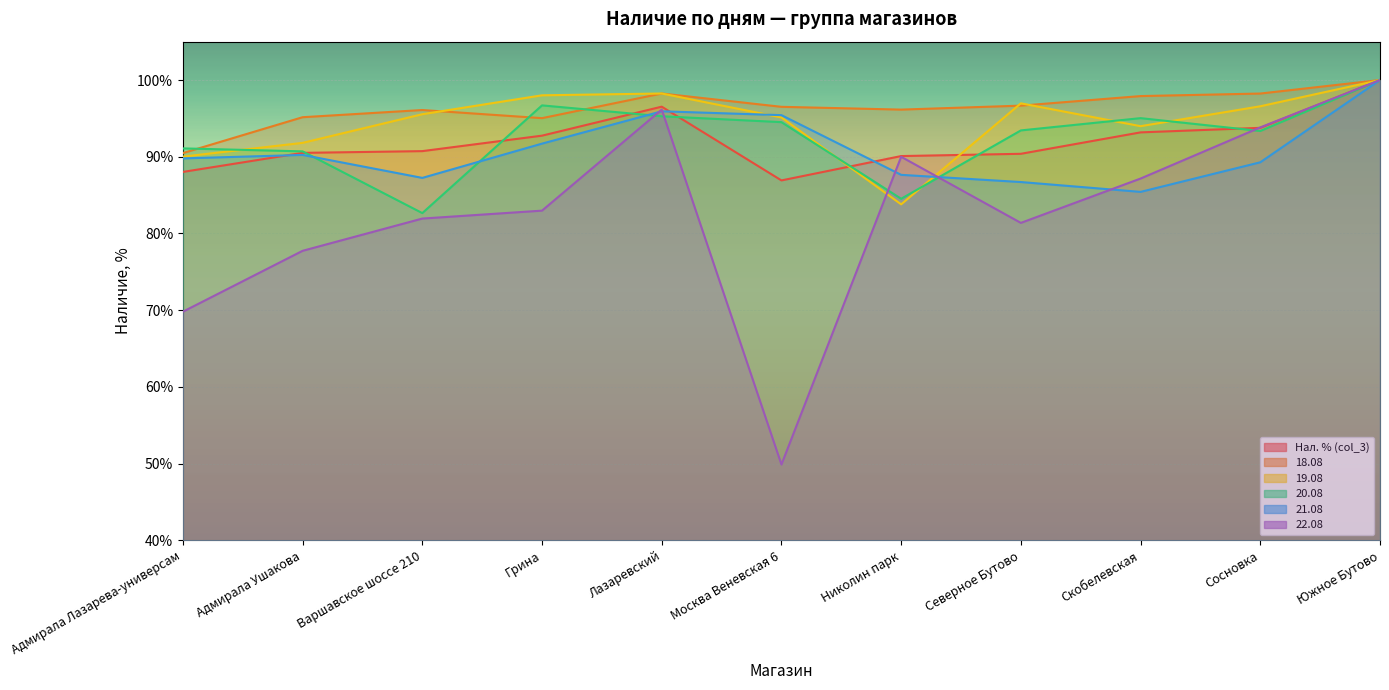

List the series in order of their peak value, lowest first.

Нал. % (col_3), 18.08, 19.08, 20.08, 21.08, 22.08